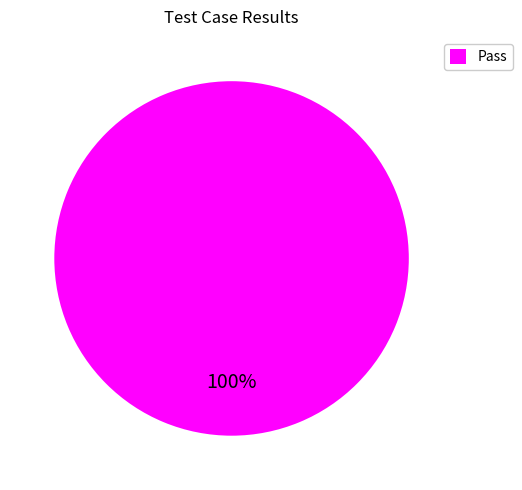

What is the majority slice?

Pass